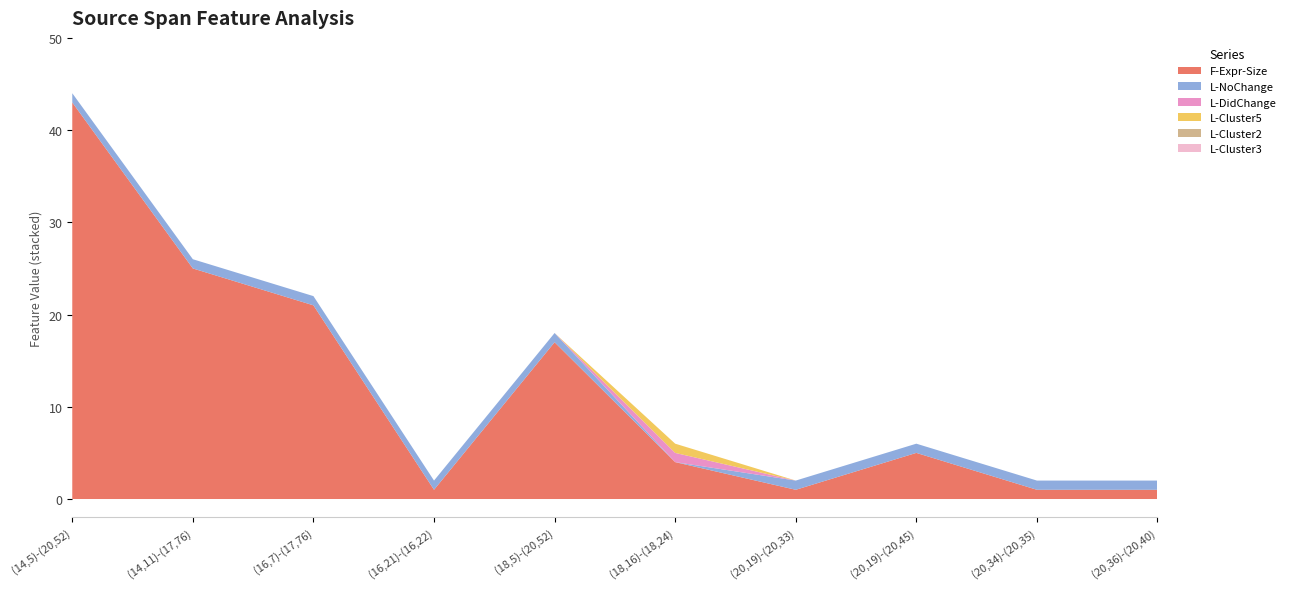

Reading left to right, extract all data points from this chart.

F-Expr-Size: 43	25	21	1	17	4	1	5	1	1
L-NoChange: 1	1	1	1	1	0	1	1	1	1
L-DidChange: 0	0	0	0	0	1	0	0	0	0
L-Cluster5: 0	0	0	0	0	1	0	0	0	0
L-Cluster2: 0	0	0	0	0	0	0	0	0	0
L-Cluster3: 0	0	0	0	0	0	0	0	0	0